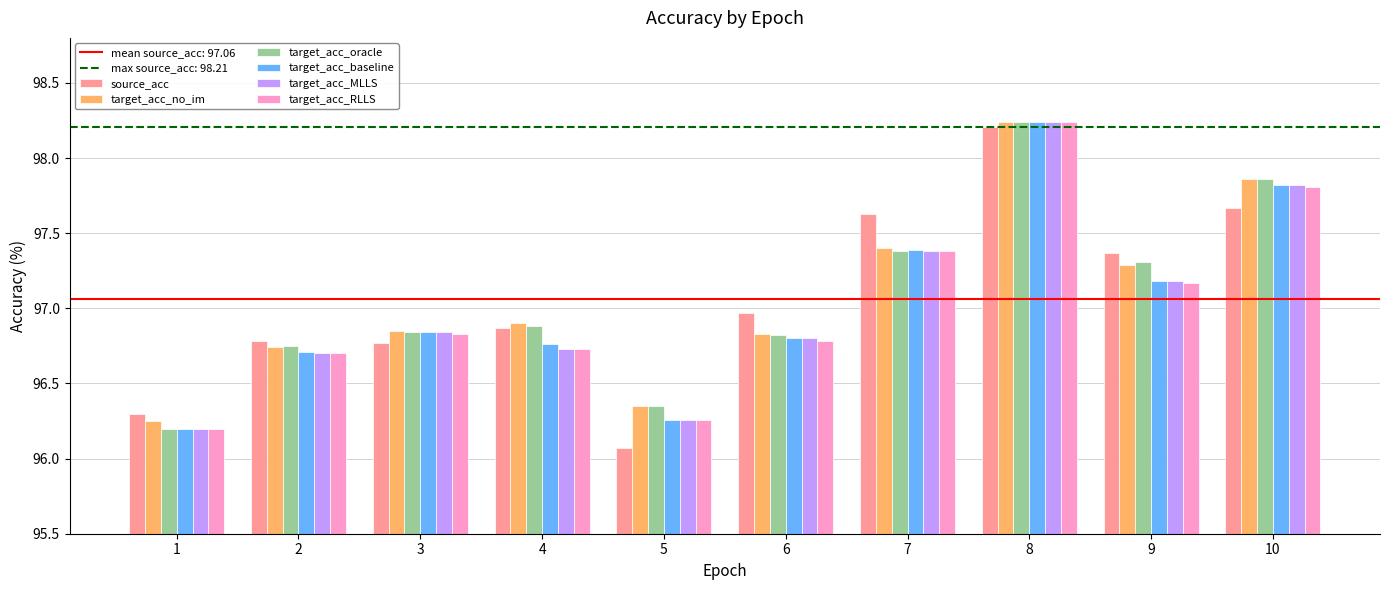

Which series changed the most between 6 and 9?

target_acc_oracle